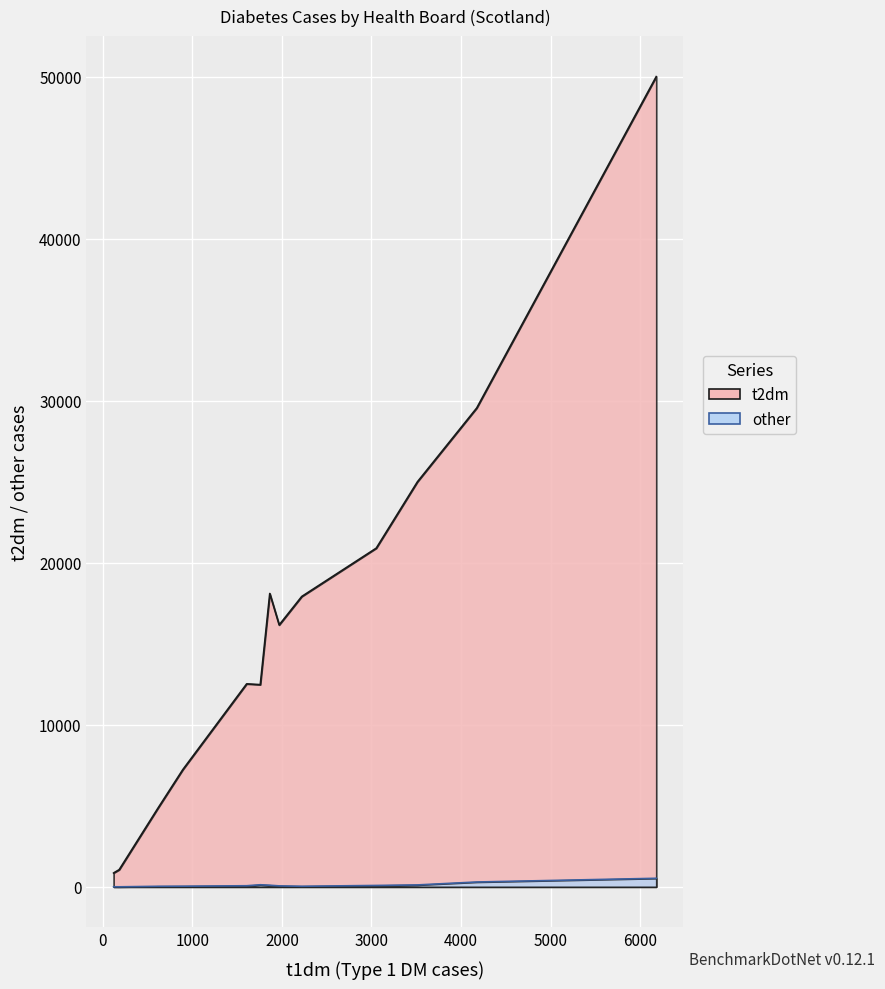

What is the average value of the t2dm series?

15537